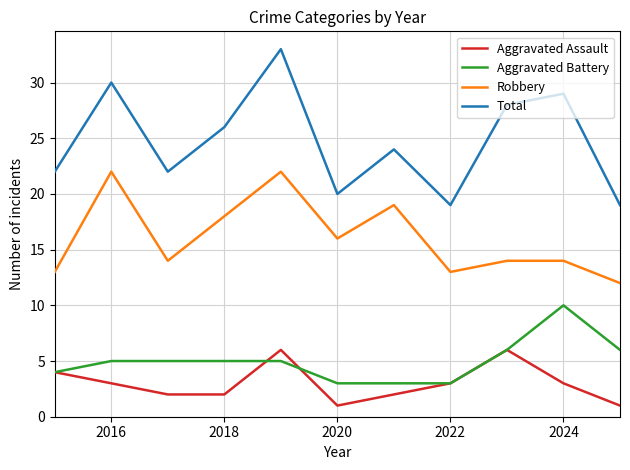

True or false: Total and Robbery intersect in this chart.

False